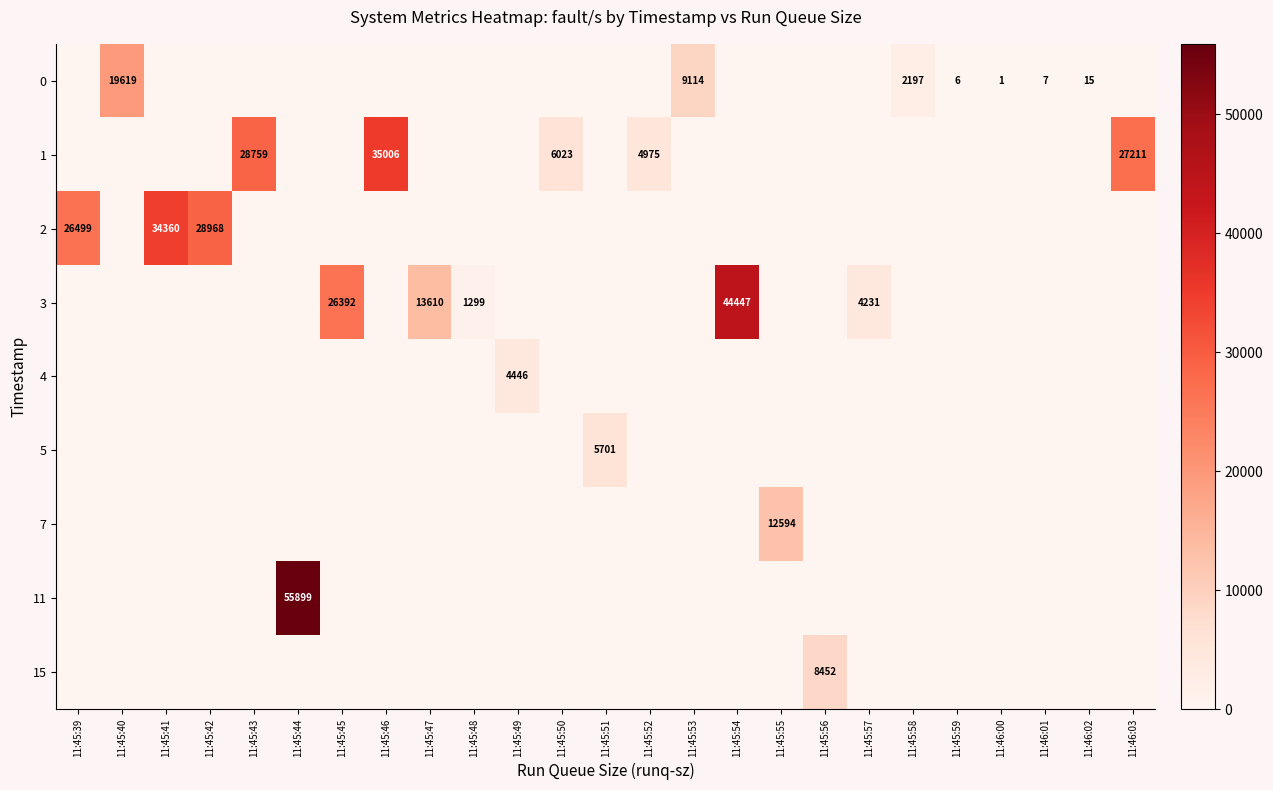

Which series has the largest total across all categories?

1